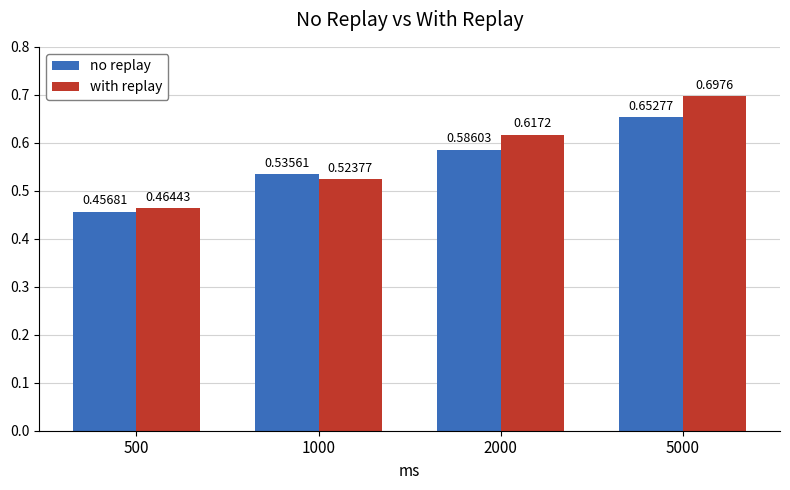

Where is with replay nearest to the value 0?

500